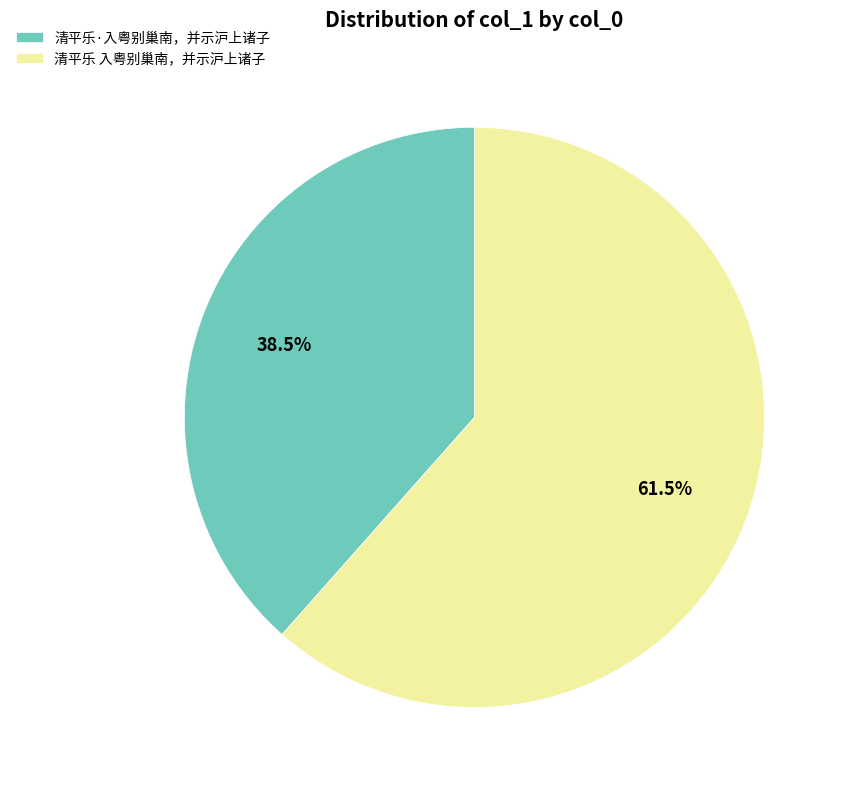

Which slice represents more than half of the pie?

清平乐 入粤别巢南，并示沪上诸子